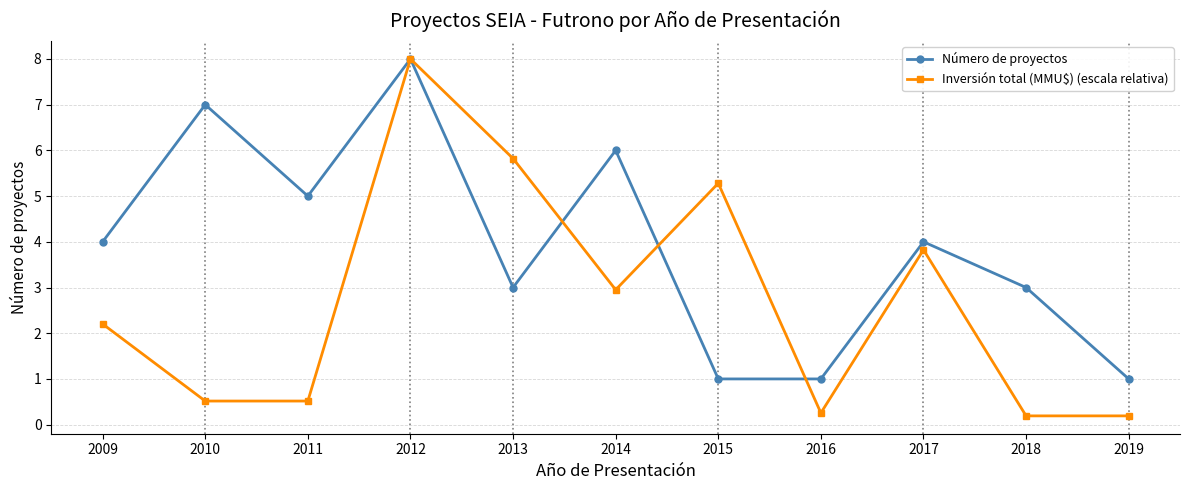

Reading right to left, extract all data points from this chart.

Número de proyectos: 2019=1.0	2018=3.0	2017=4.0	2016=1.0	2015=1.0	2014=6.0	2013=3.0	2012=8.0	2011=5.0	2010=7.0	2009=4.0
Inversión total (MMU$) (escala relativa): 2019=0.2	2018=0.2	2017=3.8	2016=0.3	2015=5.3	2014=3.0	2013=5.8	2012=8.0	2011=0.5	2010=0.5	2009=2.2